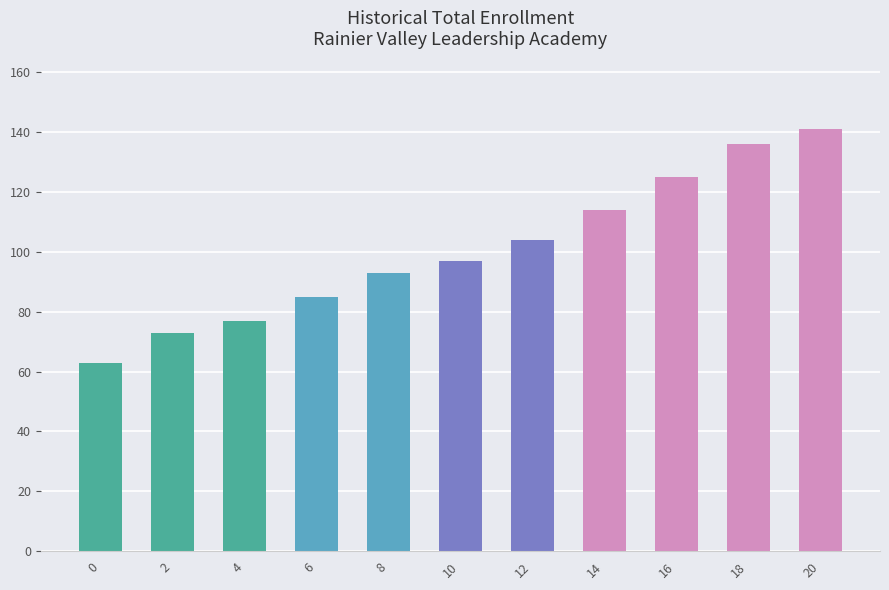

True or false: the data shows 73 at 2.

True